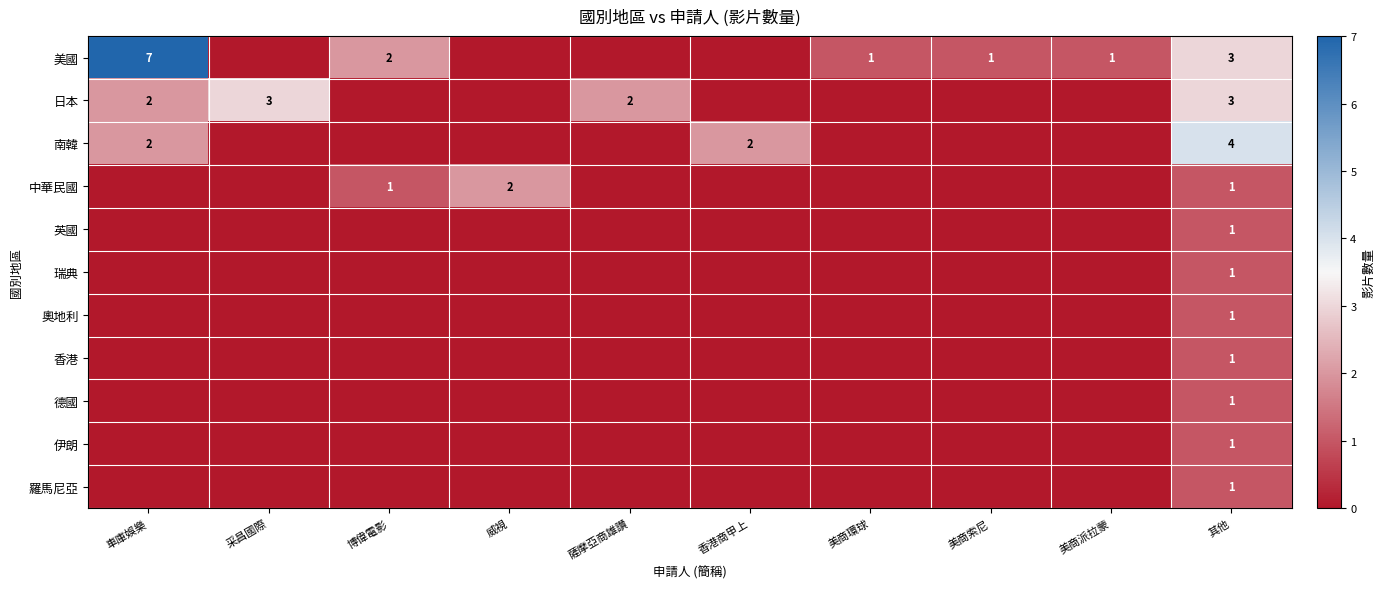

What is the difference between the highest and lowest values at 其他?

3